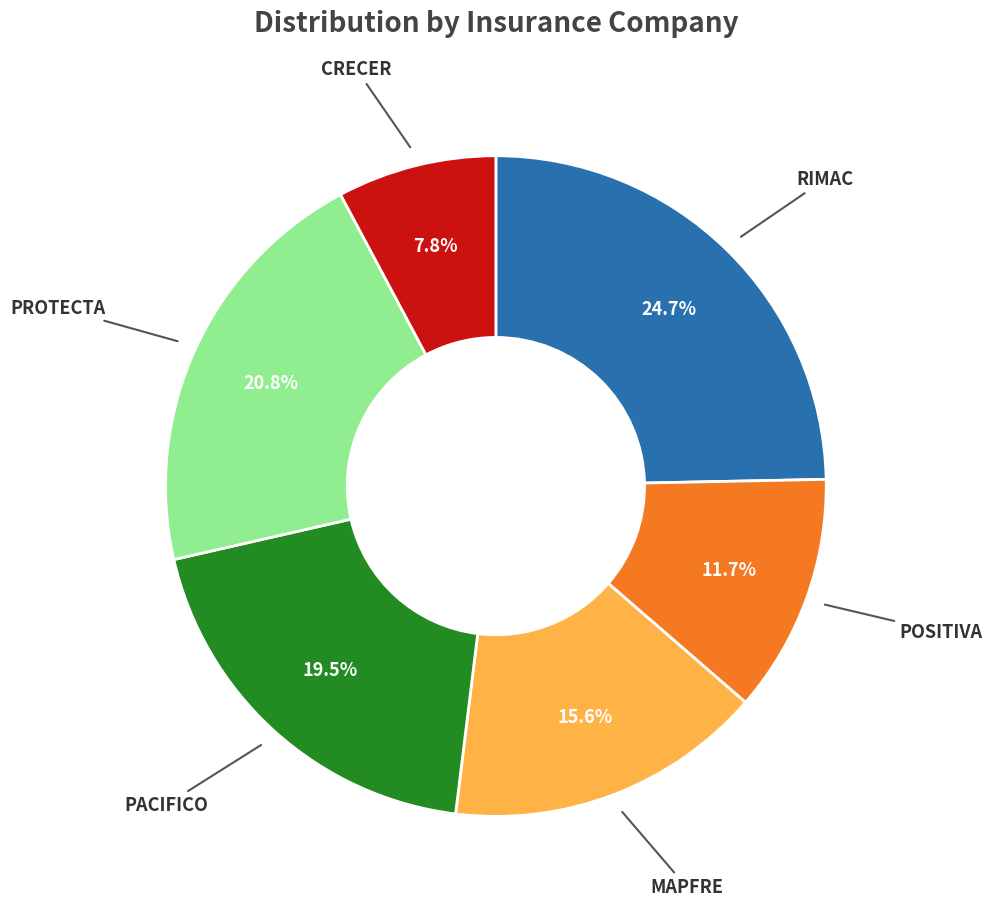

How many slices are in this pie chart?

6